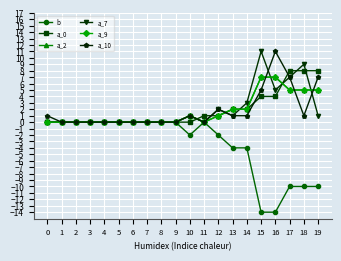

Does the chart have visible grid lines?

Yes